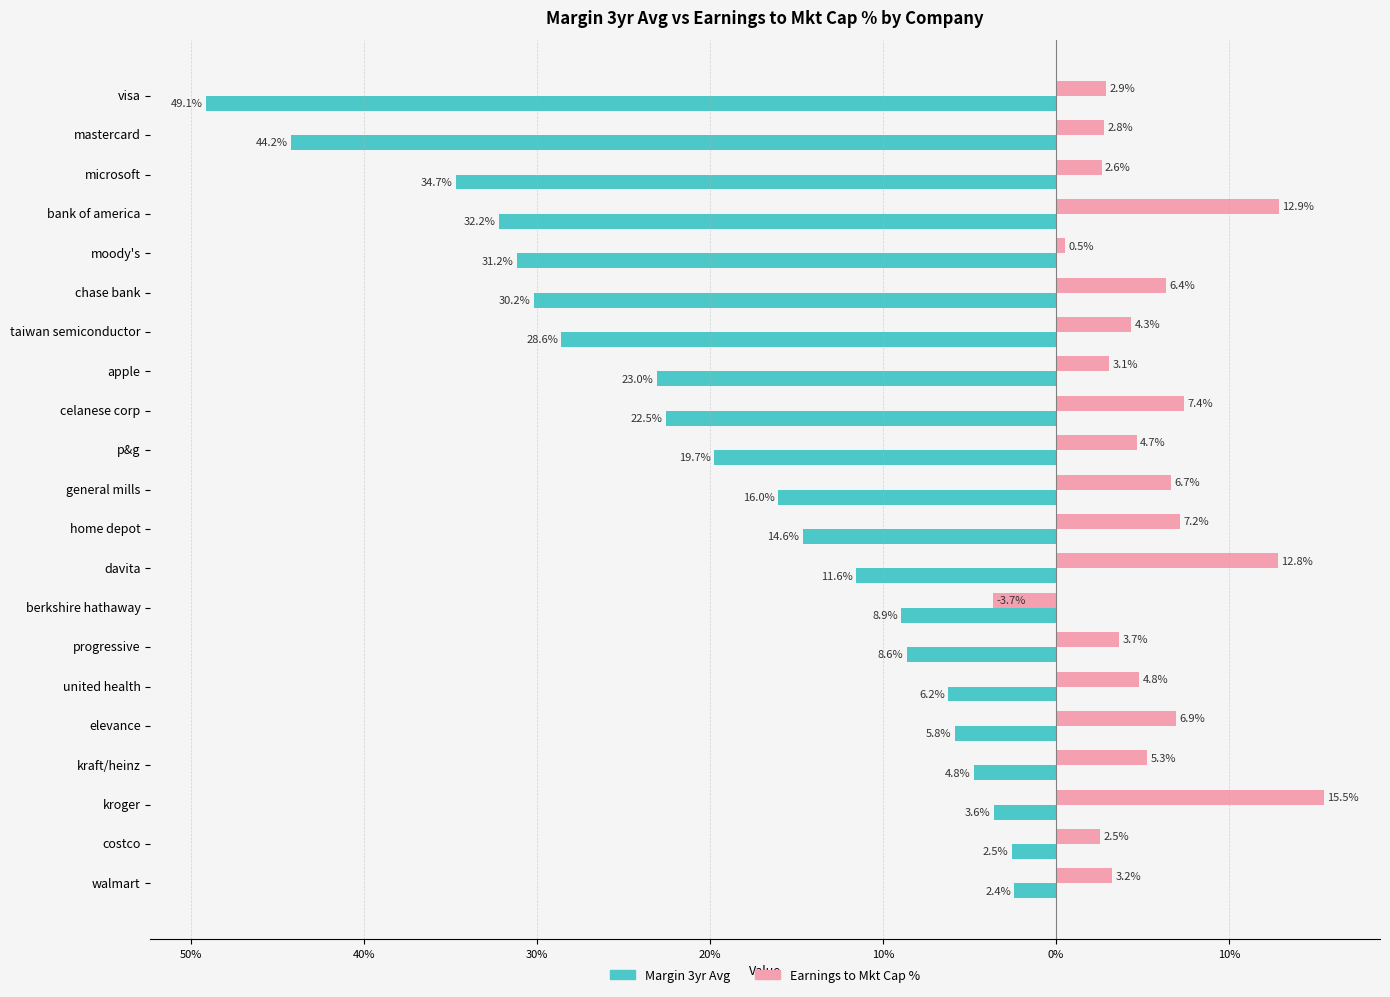

Which series has the largest range (max minus min)?

Margin 3yr Avg